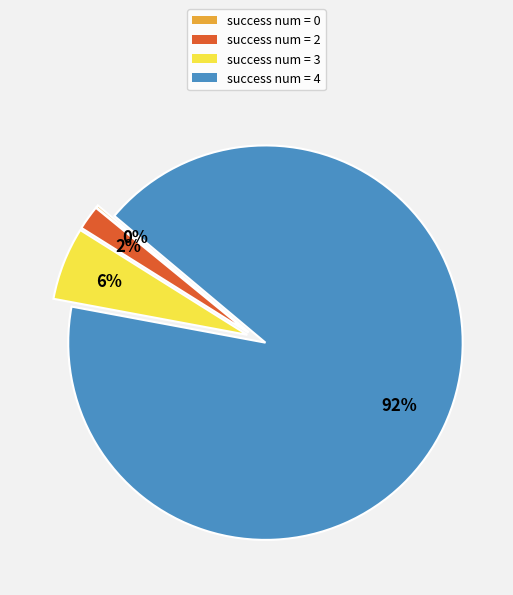

Which has a higher value, success num = 2 or success num = 3?

success num = 3